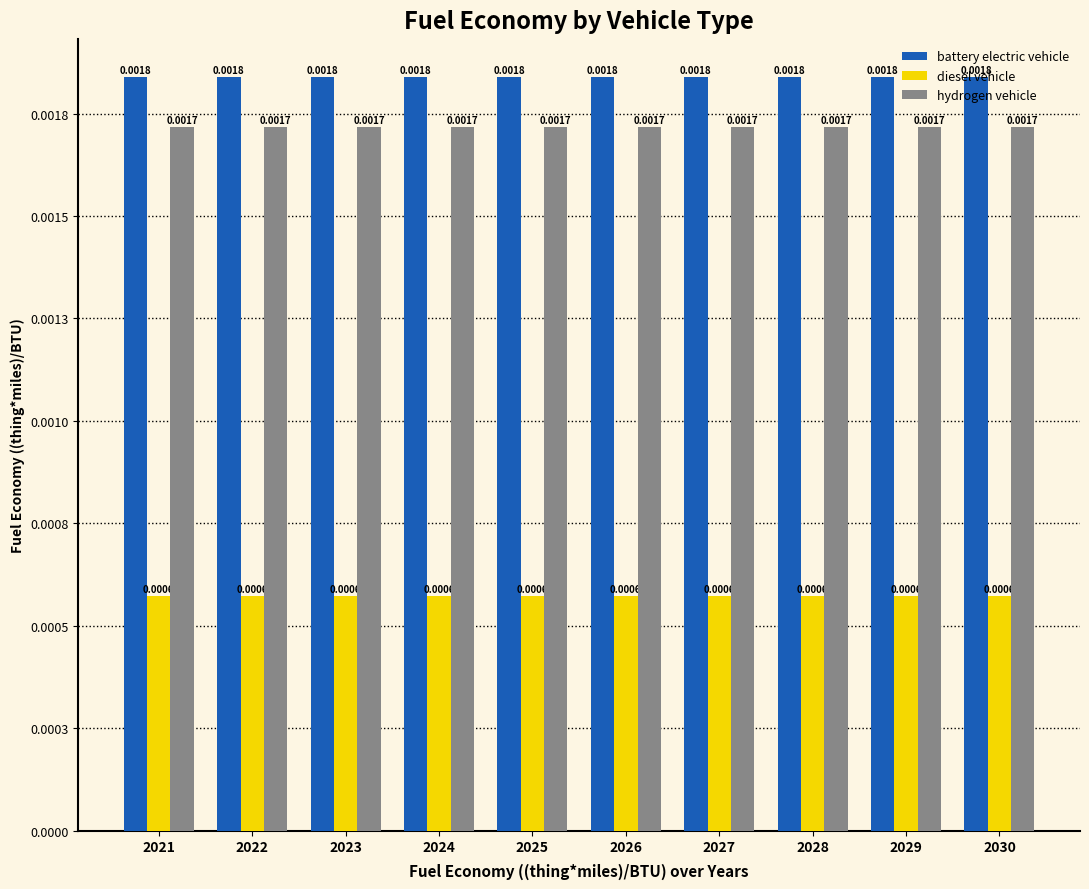

Are the bars grouped side by side (vs. stacked)?

Yes